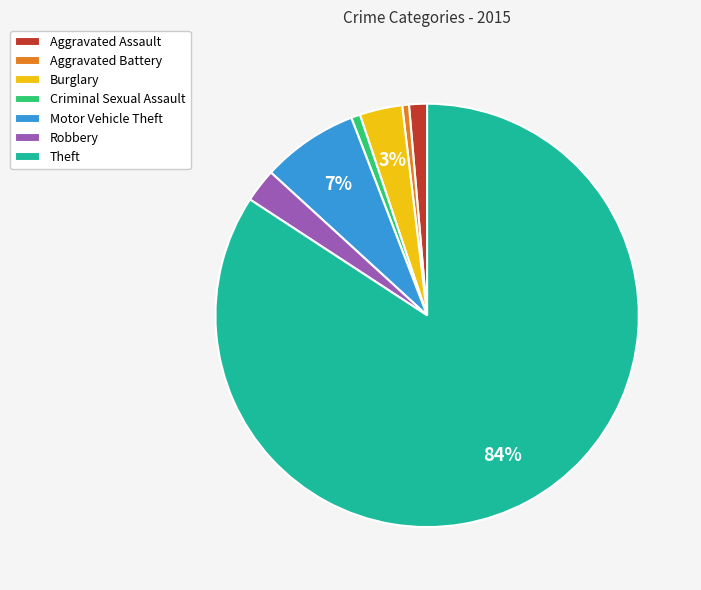

Which has a higher value, Motor Vehicle Theft or Theft?

Theft